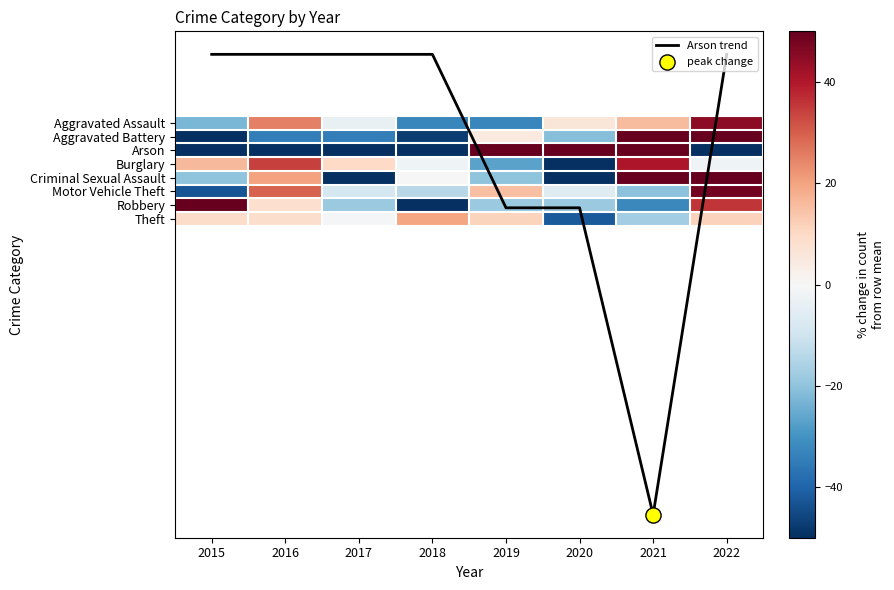

Rank the series at 2021 from highest to lowest value.

Arson, Aggravated Battery, Criminal Sexual Assault, Burglary, Arson trend, Aggravated Assault, Theft, Motor Vehicle Theft, Robbery